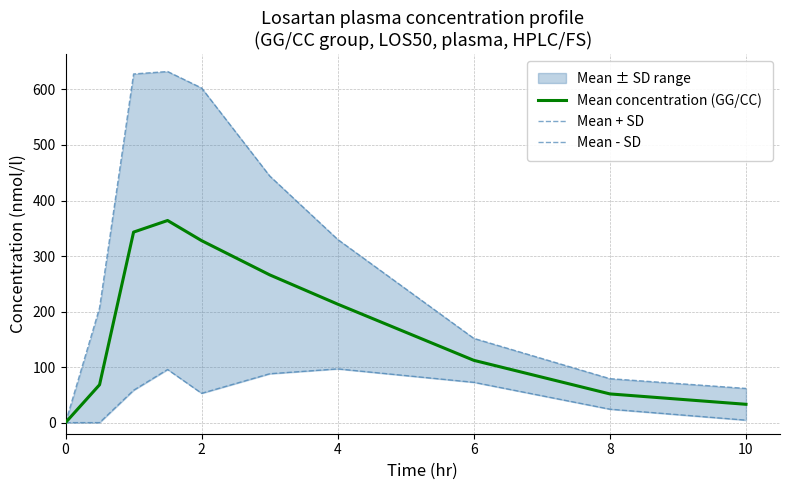

Is this an area chart (filled region under the line)?

No